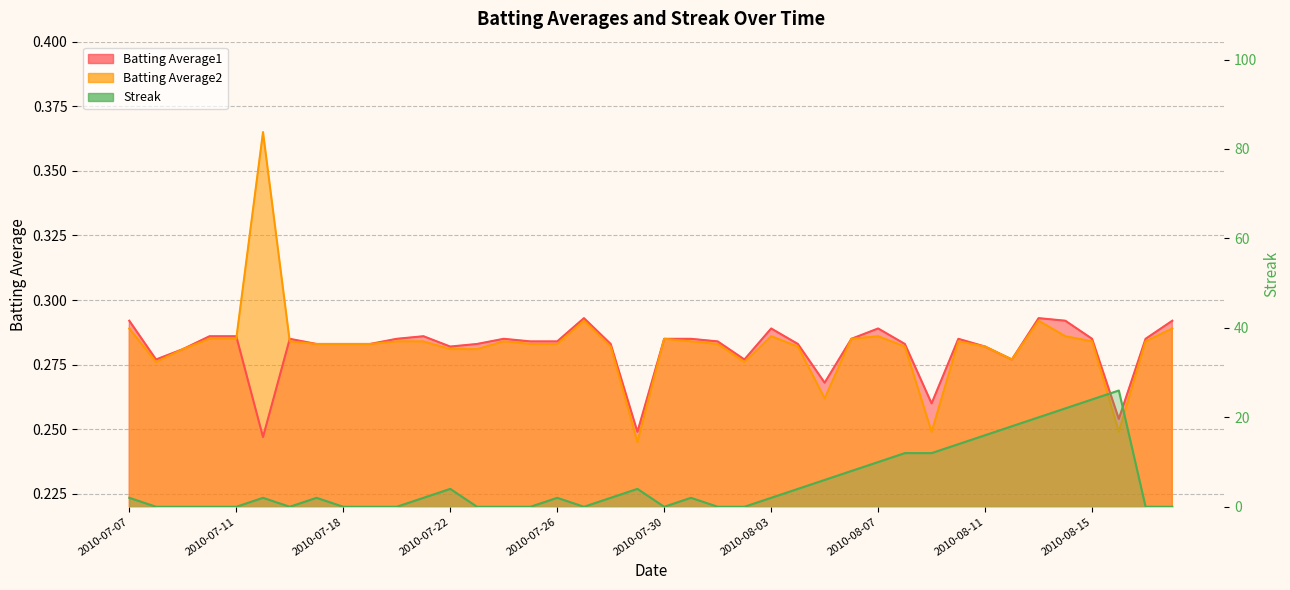

What is the average value of the Batting Average1 series?

0.3